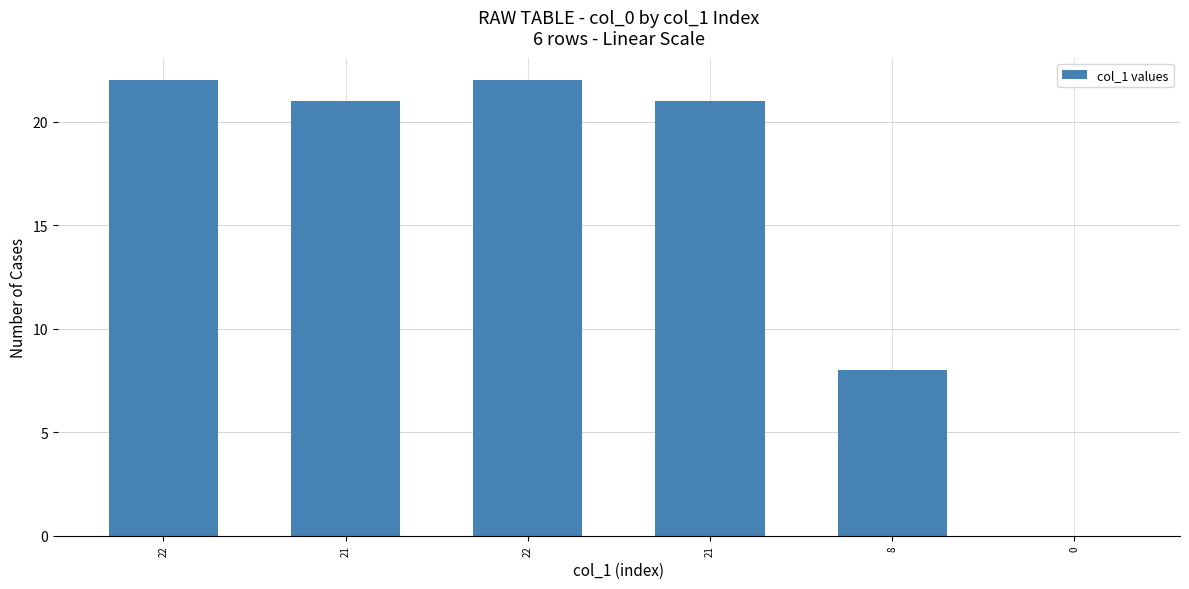

Which label corresponds to the largest value in the chart?

22